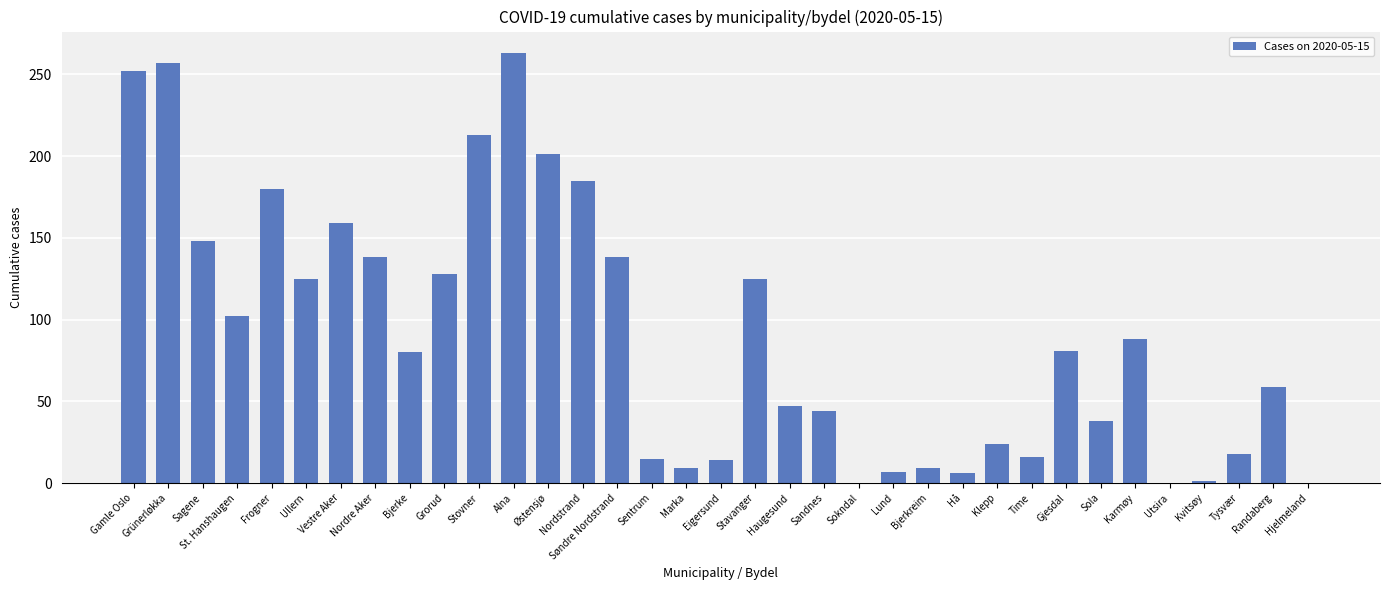

What is the change in value from Nordre Aker to Kvitsøy?

-137